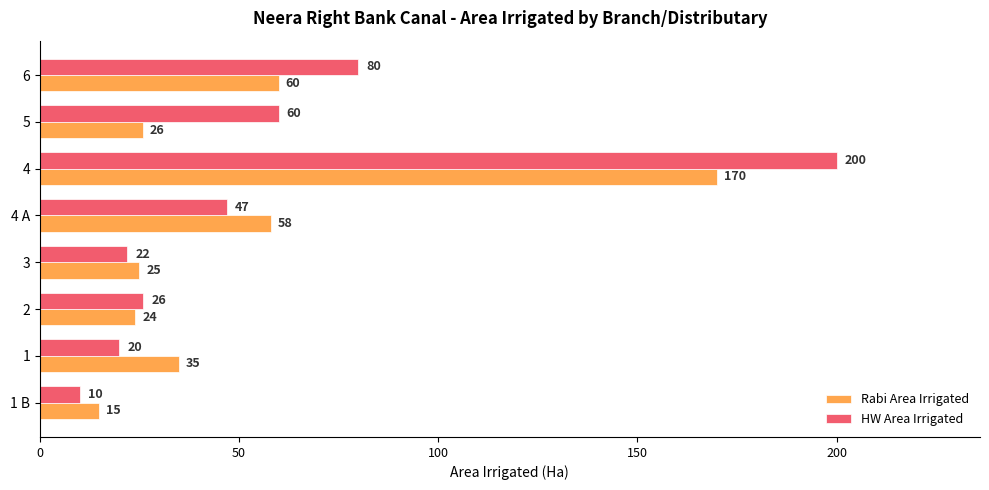

What is the difference between the highest and lowest values at 4 A?

11